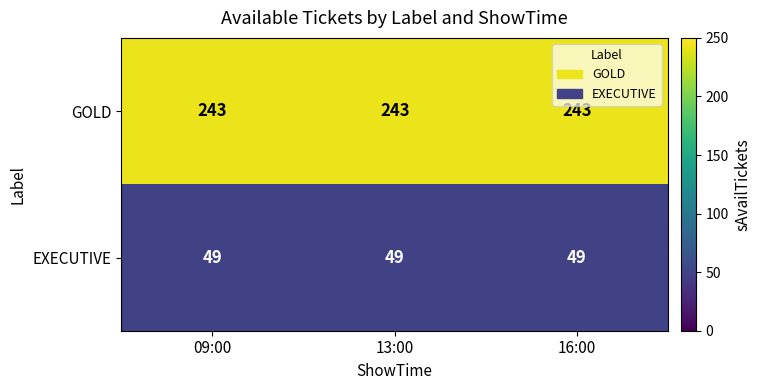

What is the maximum value shown in the chart?

243